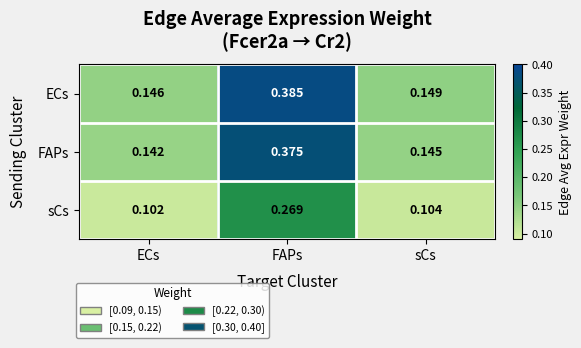

Which label corresponds to the largest value in the chart?

FAPs